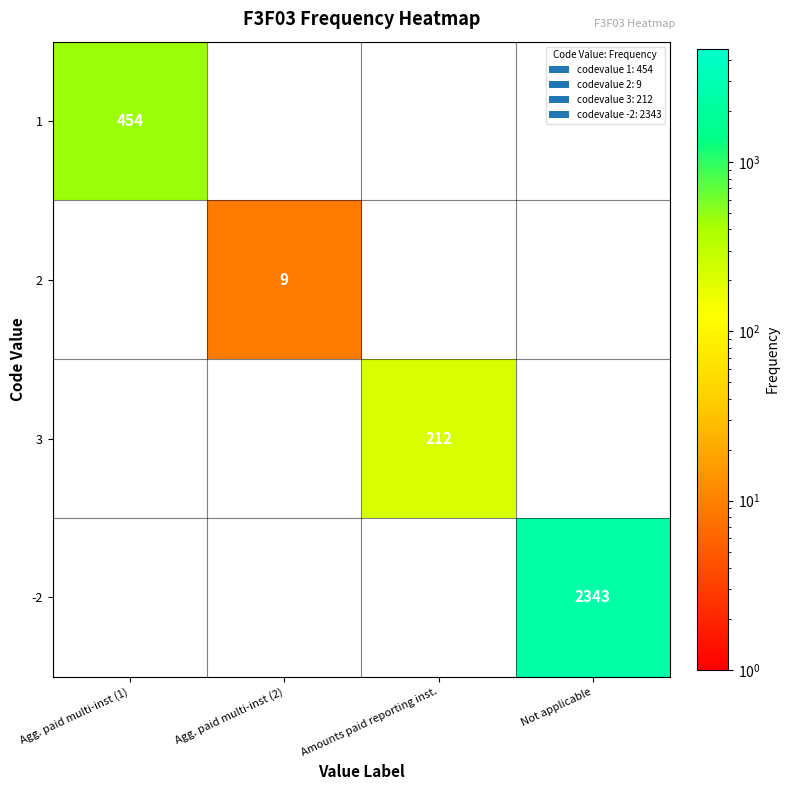

The -2 series shows 863 at Not applicable. True or false?

False